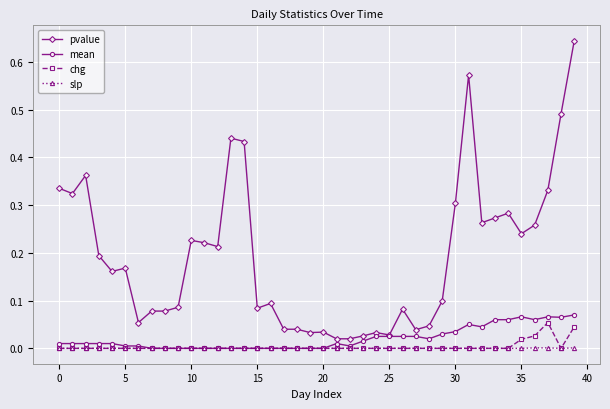

True or false: pvalue has more than 0 points higher than both neighbors.

True